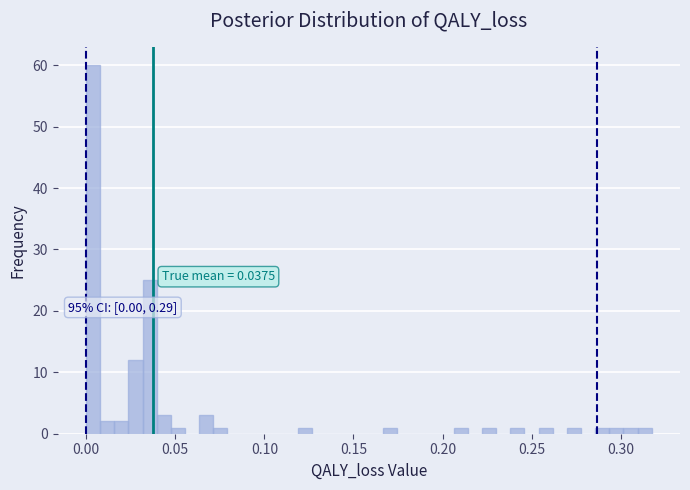

Read against the x-axis, roughly where is the centre of the tallest bar?

0.005